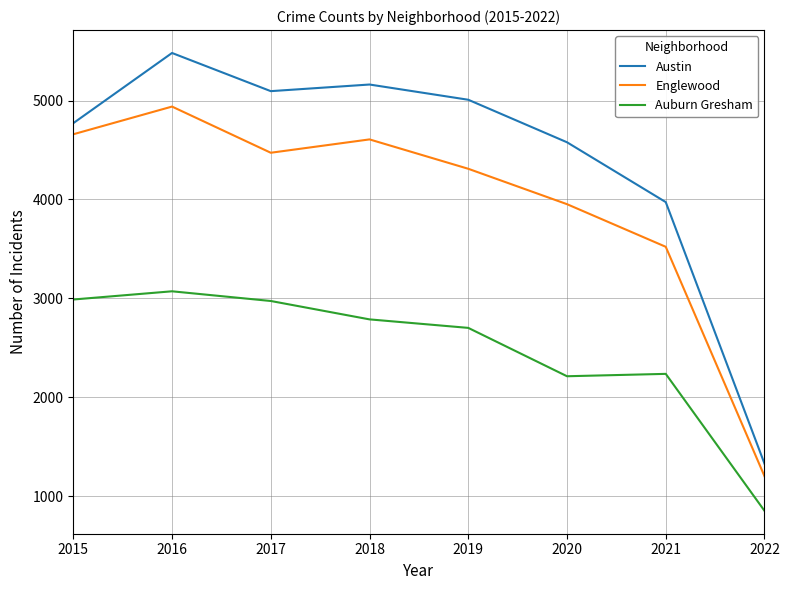

What is the sum of all Austin values?

35396